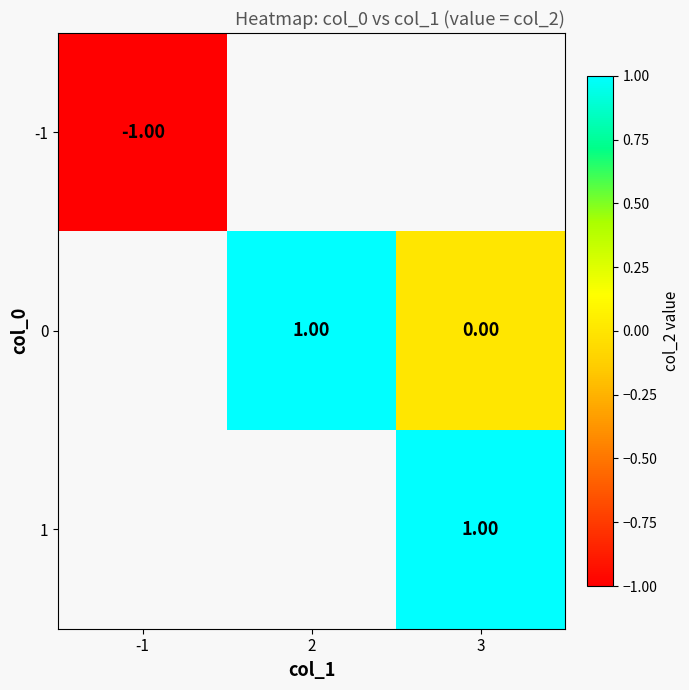

True or false: 0 has a value of 1.0 at 2.

True